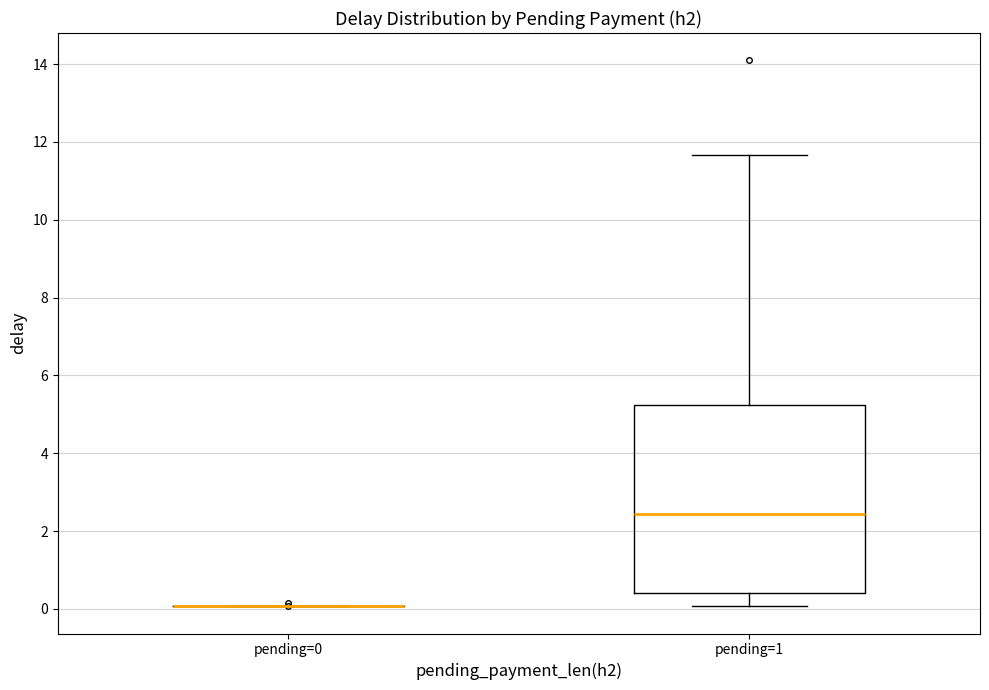

Reading left to right, read every box against the y-axis: the position of its median line, the range the box covers, and the ends of its whiskers. The values are not printed on the chart, so give them approximately, as read against the axis.

pending=0: box collapsed to a line at 0.0, whiskers 0.0 to 0.0
pending=1: median 2.4, box 0.4 to 5.2, whiskers 0.0 to 11.6